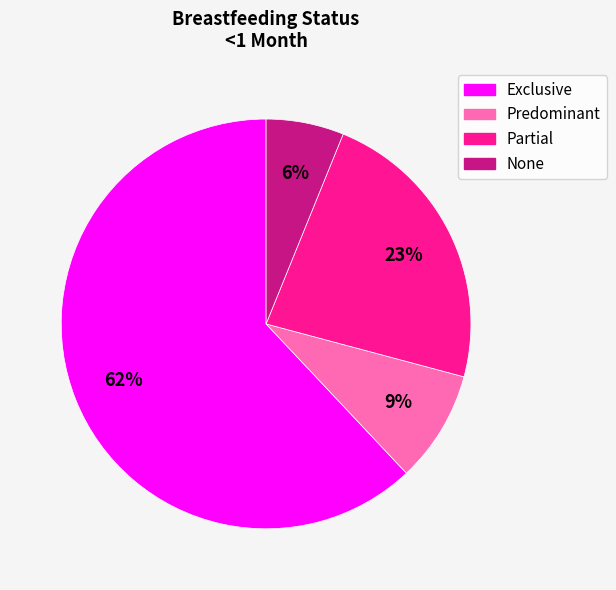

How many slices are in this pie chart?

4